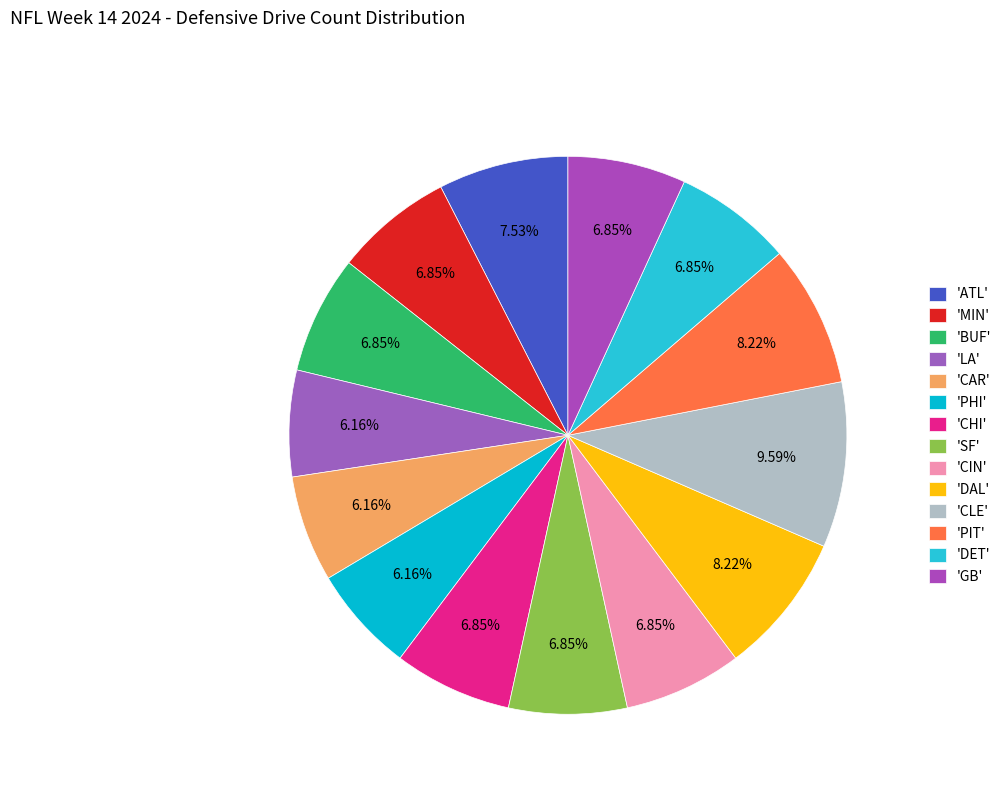

How many segments does this pie chart have?

14